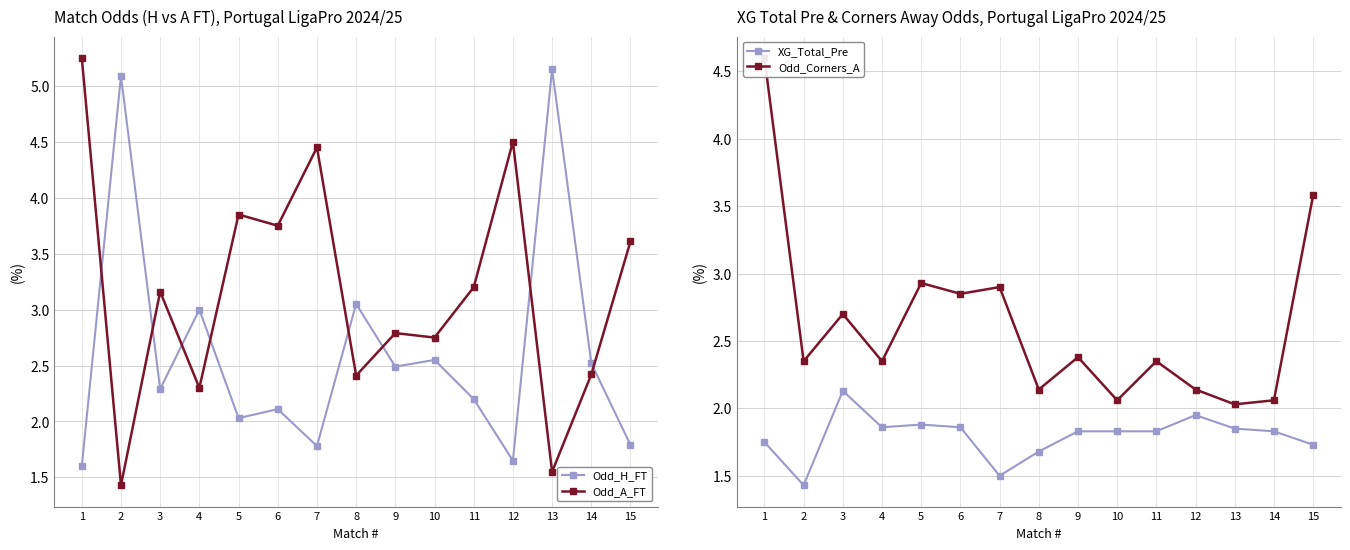

Count the number of data series in this chart.

4